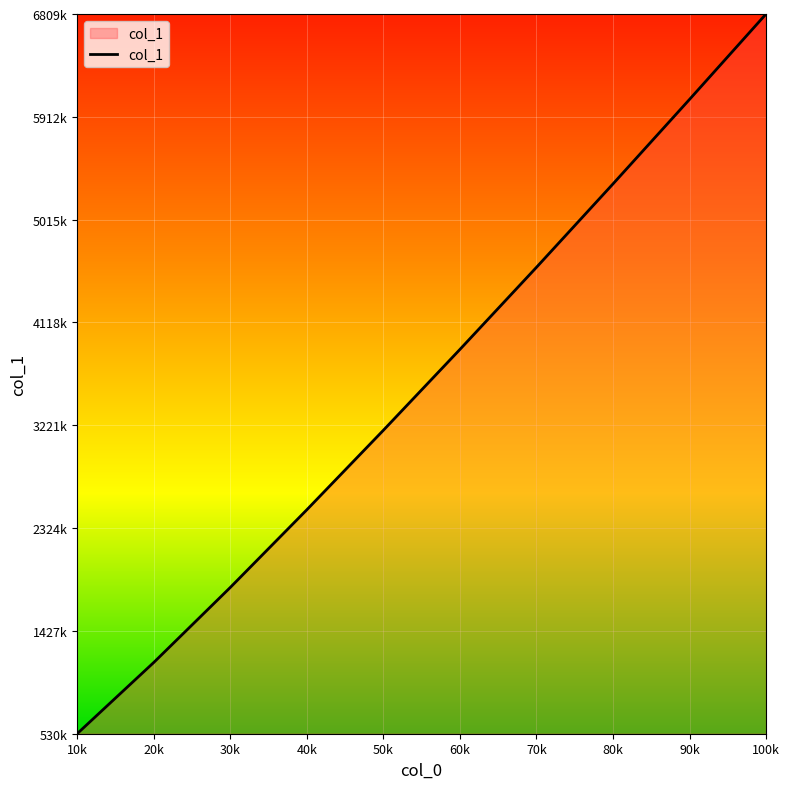

Which label corresponds to the largest value in the chart?

100k